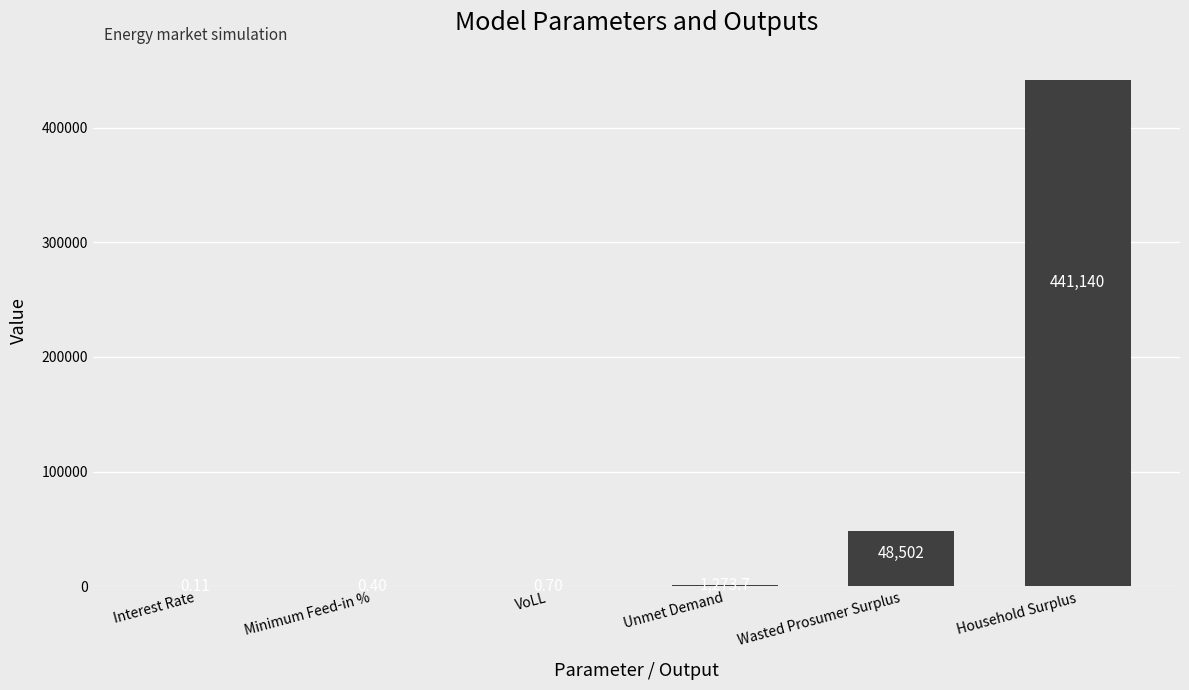

Between Wasted Prosumer Surplus and Unmet Demand, which is larger?

Wasted Prosumer Surplus